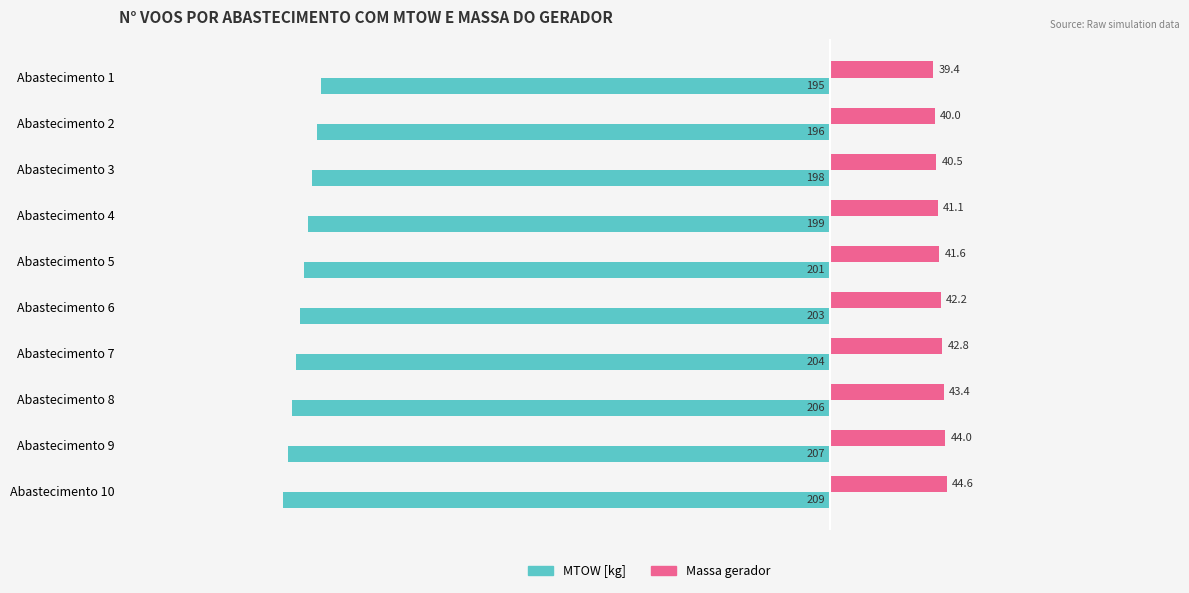

Which category has the highest value in the Massa gerador series?

Abastecimento 10